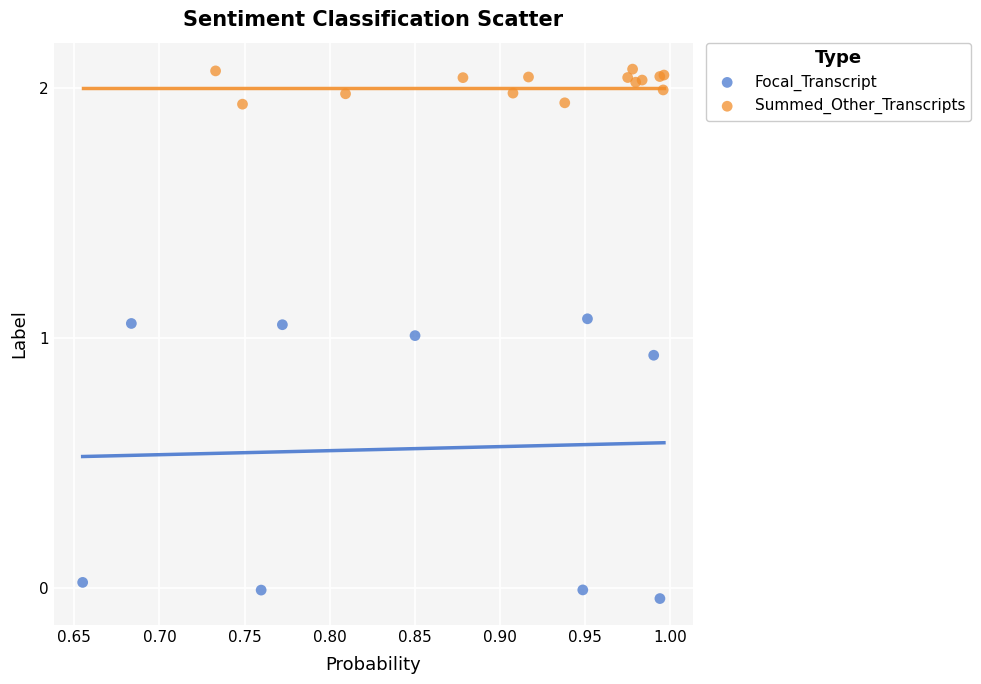

Which series reaches the minimum Y coordinate?

Focal_Transcript